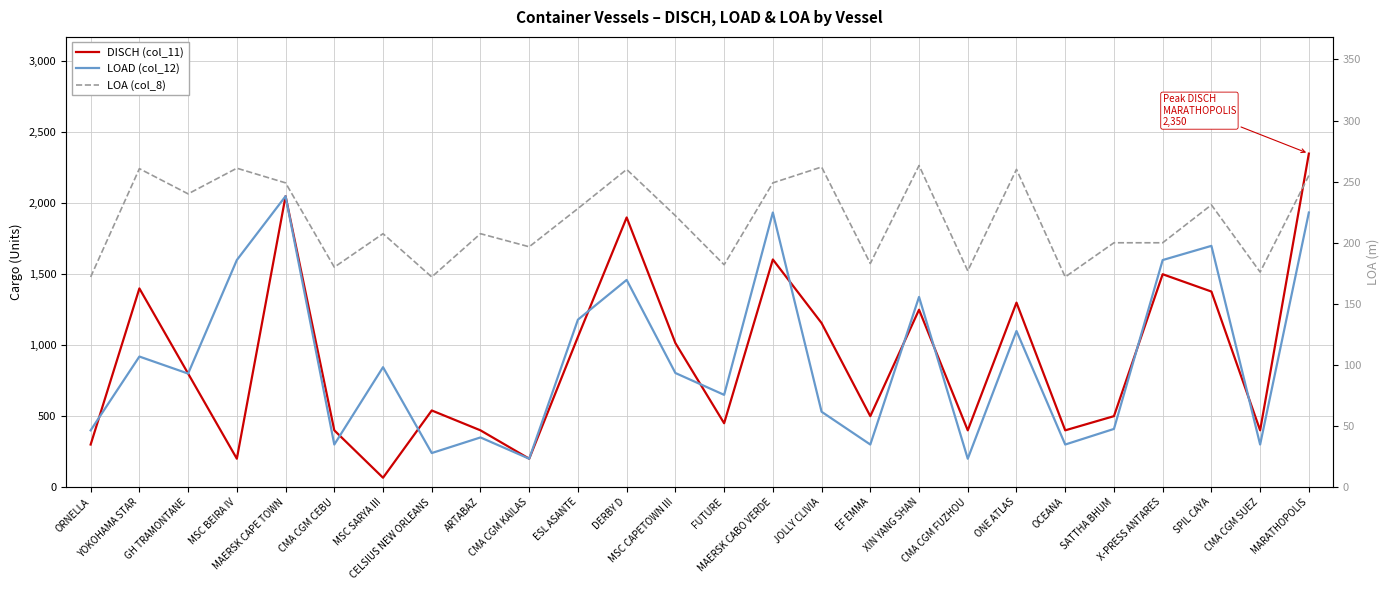

What is the total value across all series at SATTHA BHUM?

1110.0